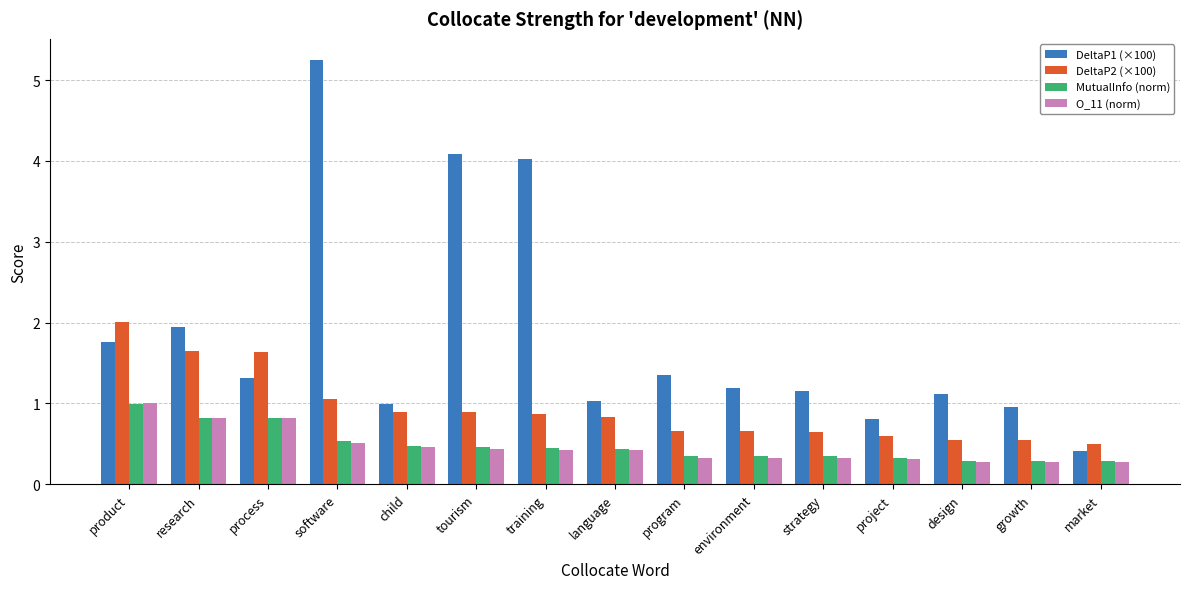

How many bars are there in total?

60